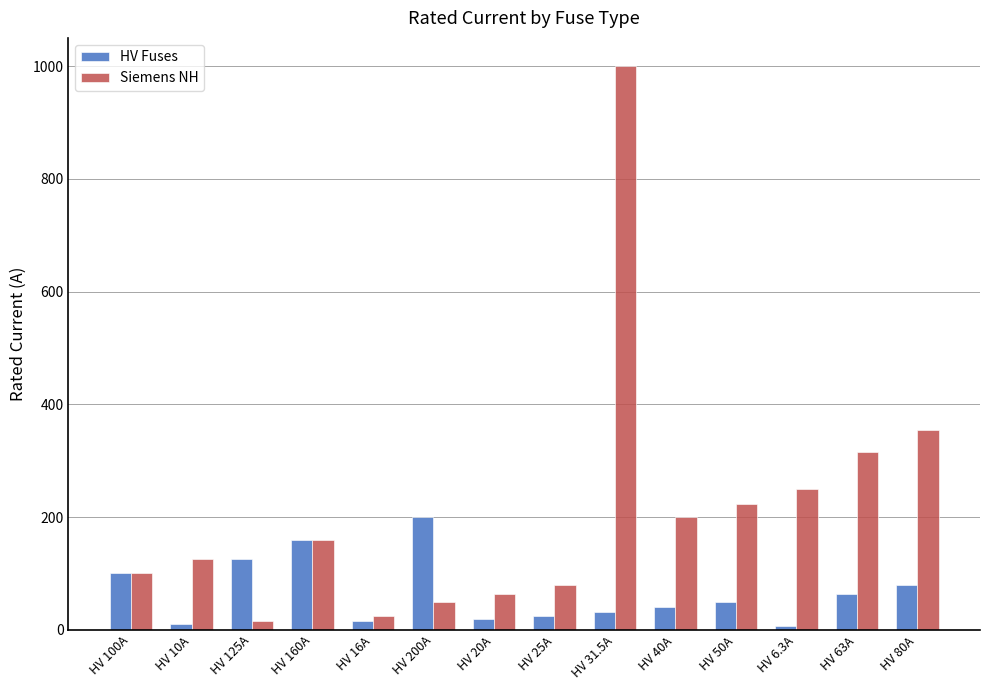

What is the difference between the highest and lowest values at HV 31.5A?

968.5